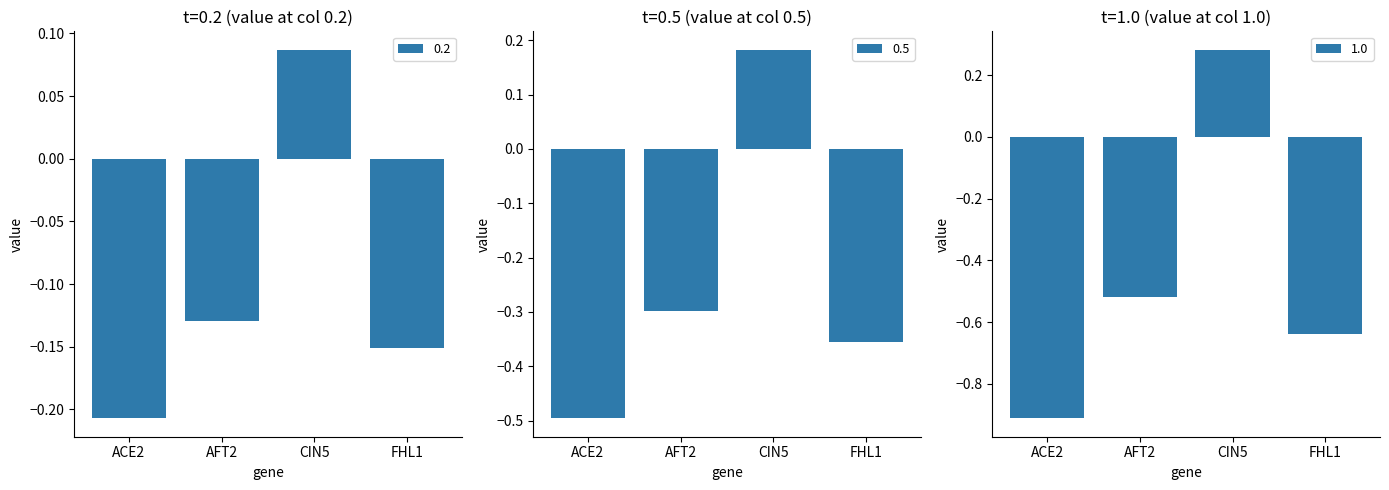

What is the highest value of the 0.5 series?

0.2